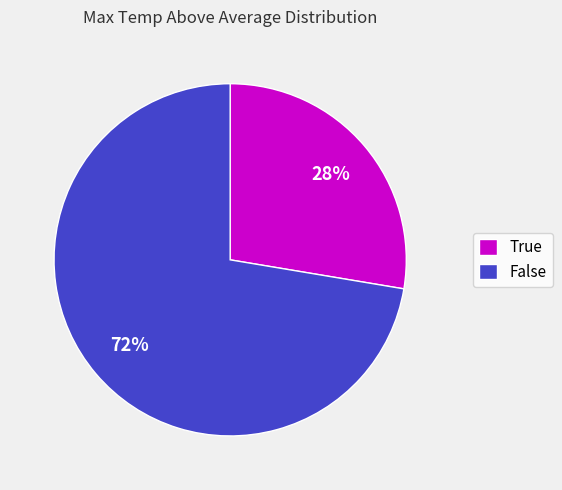

To the nearest percent, what is the combined percentage of False and True?

100%